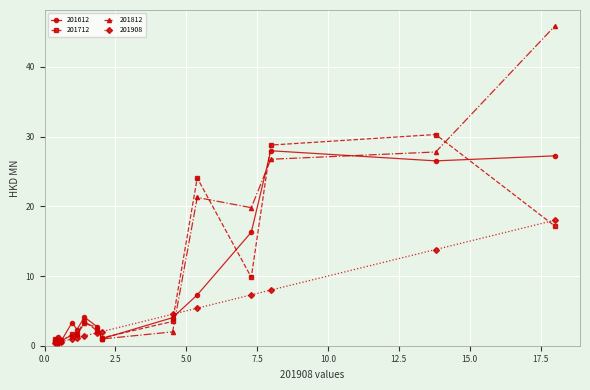

Rank the series by their maximum value, from lowest to highest.

201908, 201612, 201712, 201812